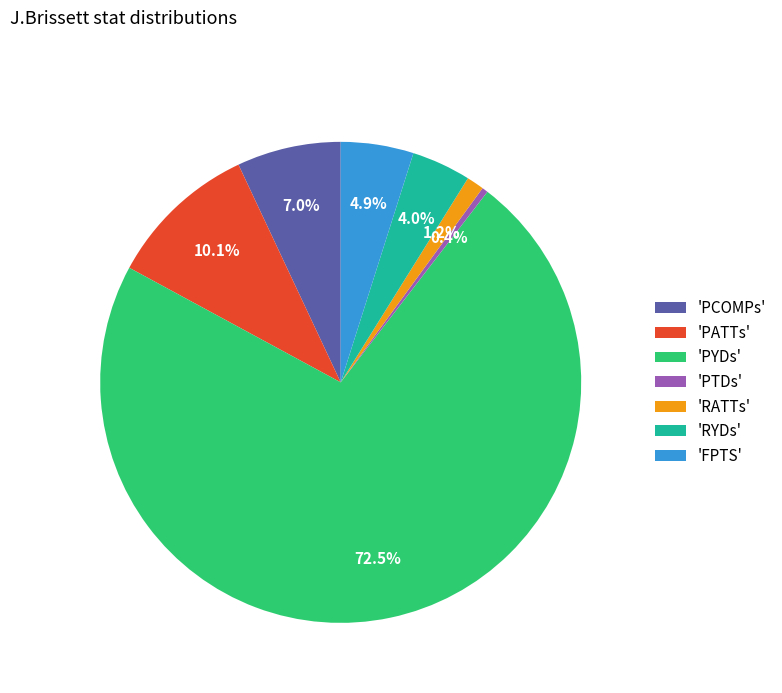

What portion of the pie excludes 'FPTS'?

95.1%